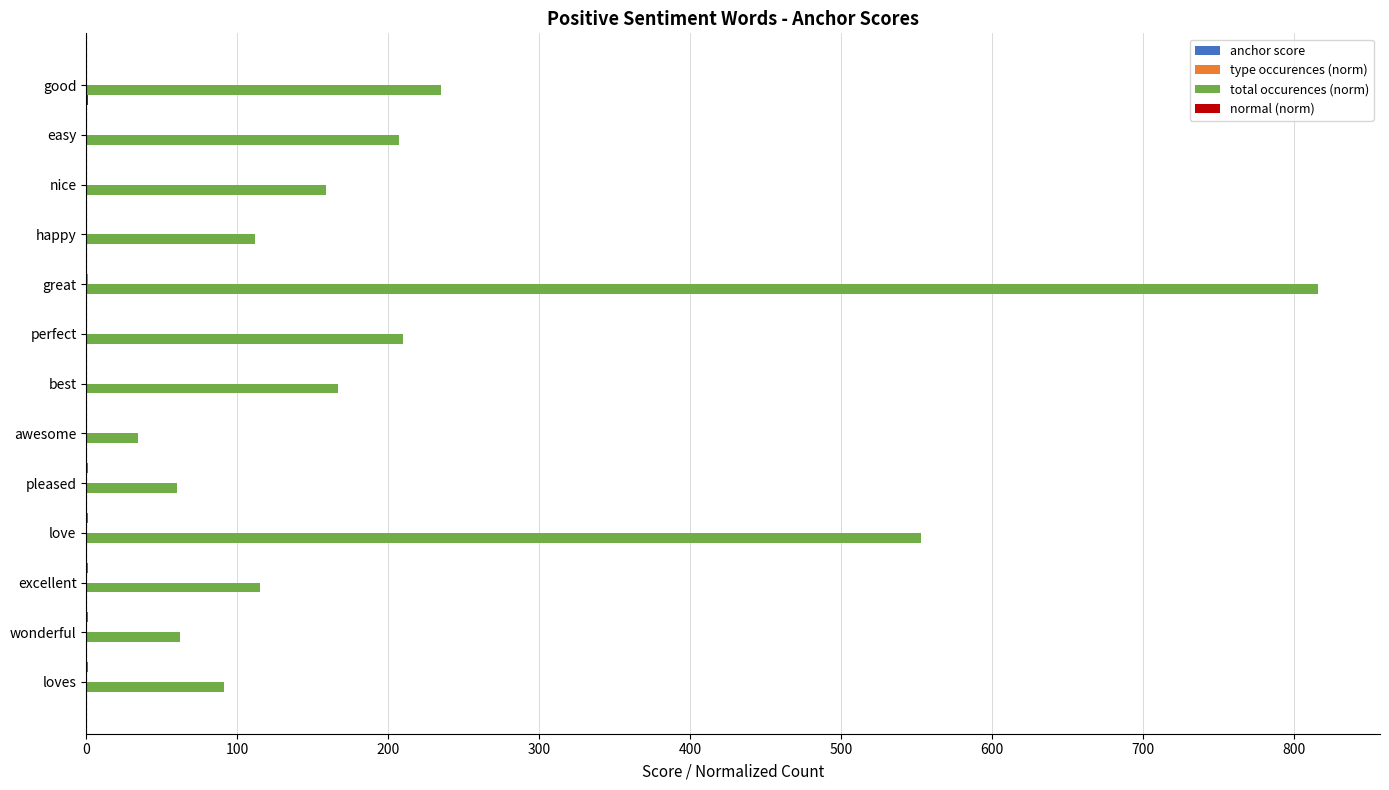

Between wonderful and easy, which series saw the biggest shift?

total occurences (norm)